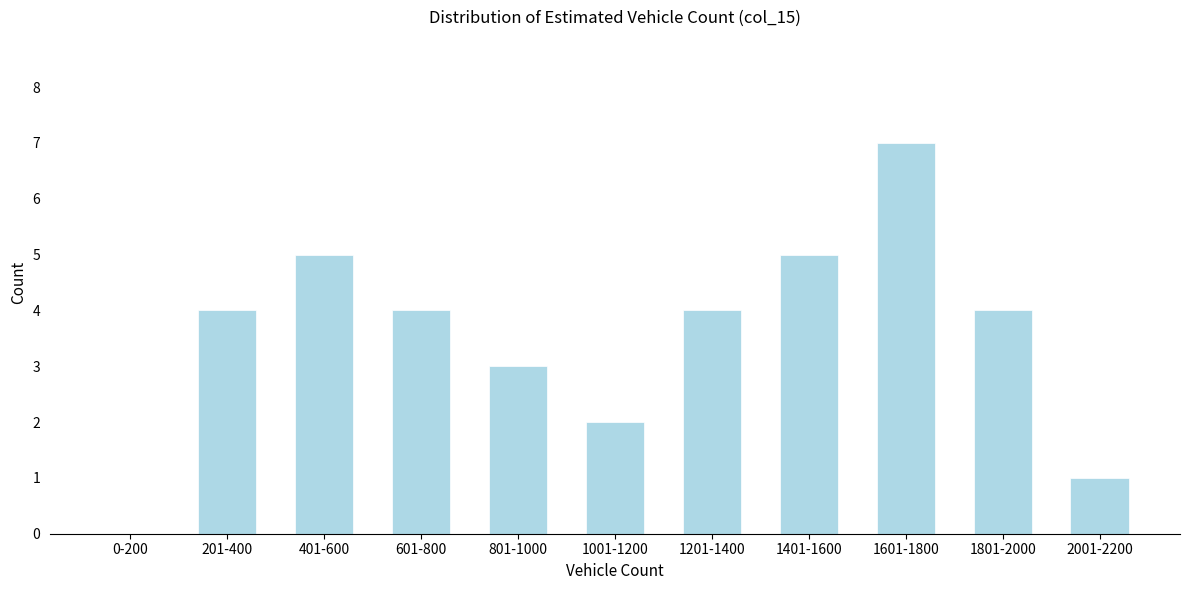

Reading left to right, what are all the values shown in this chart?

0-200=0	201-400=4	401-600=5	601-800=4	801-1000=3	1001-1200=2	1201-1400=4	1401-1600=5	1601-1800=7	1801-2000=4	2001-2200=1